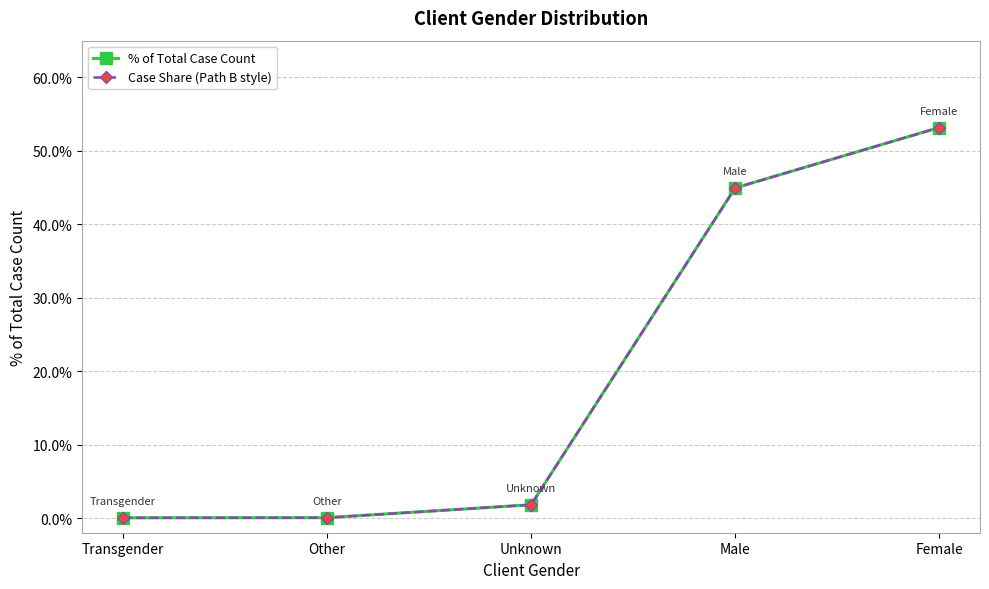

Reading left to right, extract all data points from this chart.

% of Total Case Count: 0.0	0.0	0.0	0.4	0.5
Case Share (Path B style): 0.0	0.0	0.0	0.4	0.5